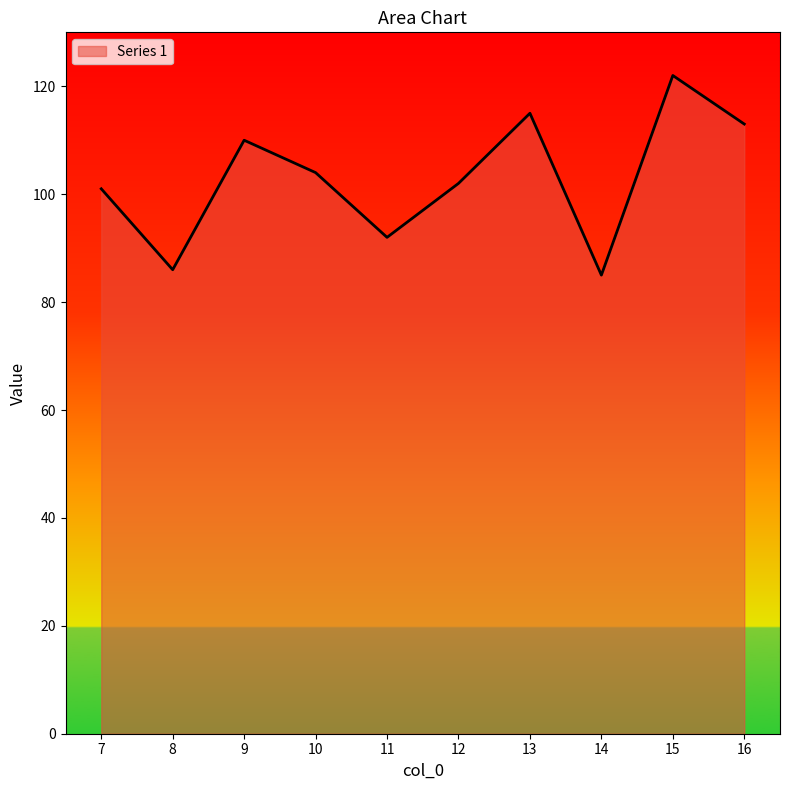

The chart shows a value of 101 at 7. True or false?

True